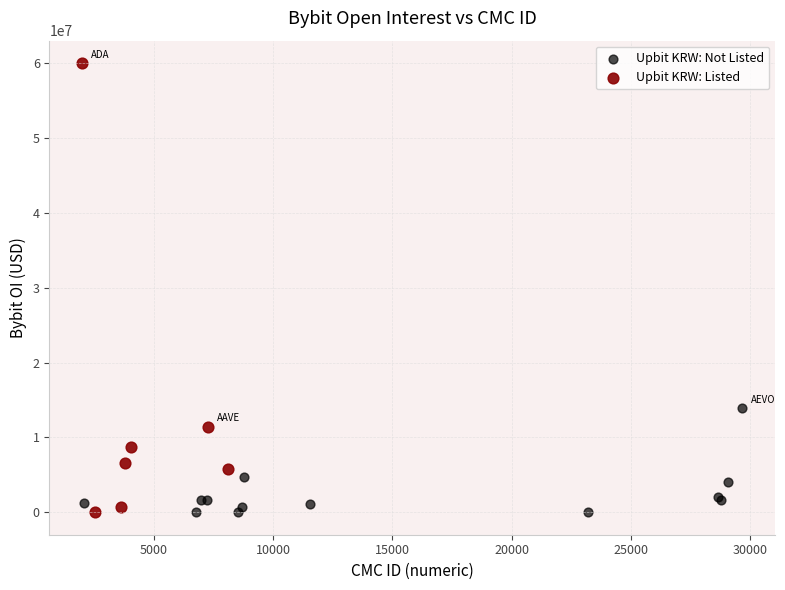

Which series contains the highest Y value?

Upbit KRW: Listed